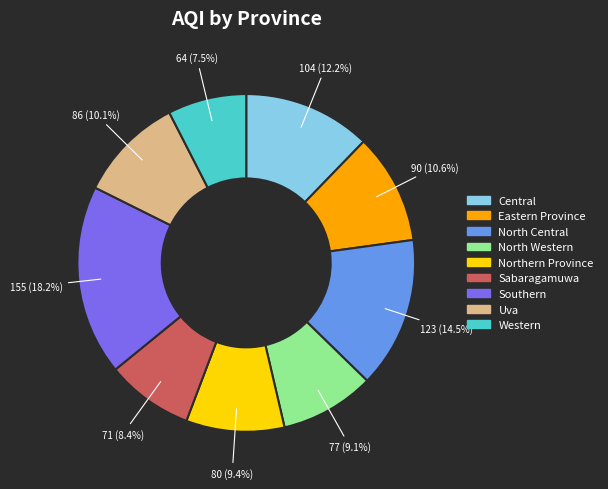

How many segments does this pie chart have?

9